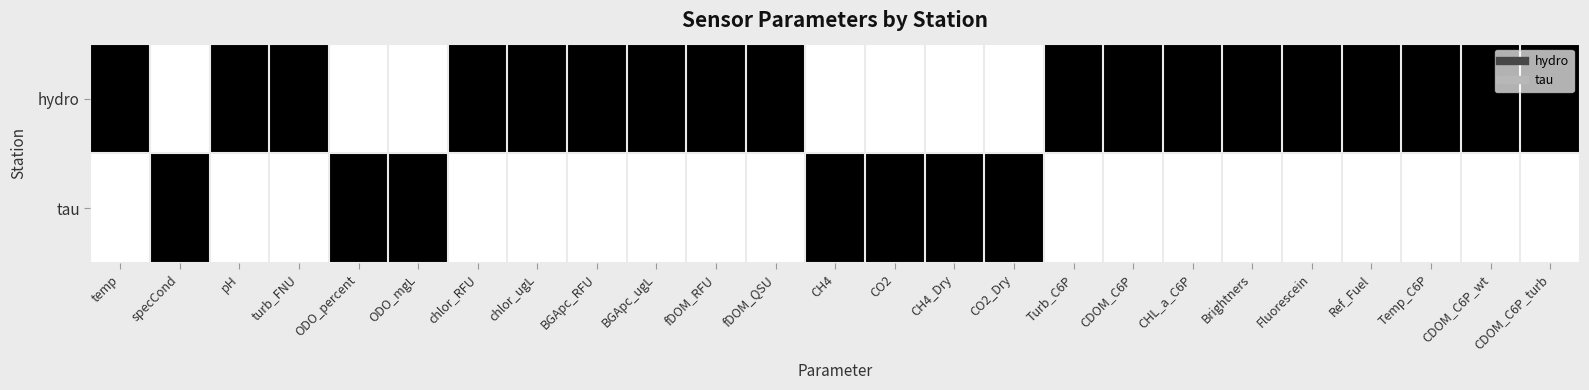

Rank the series by their maximum value, from highest to lowest.

hydro, tau